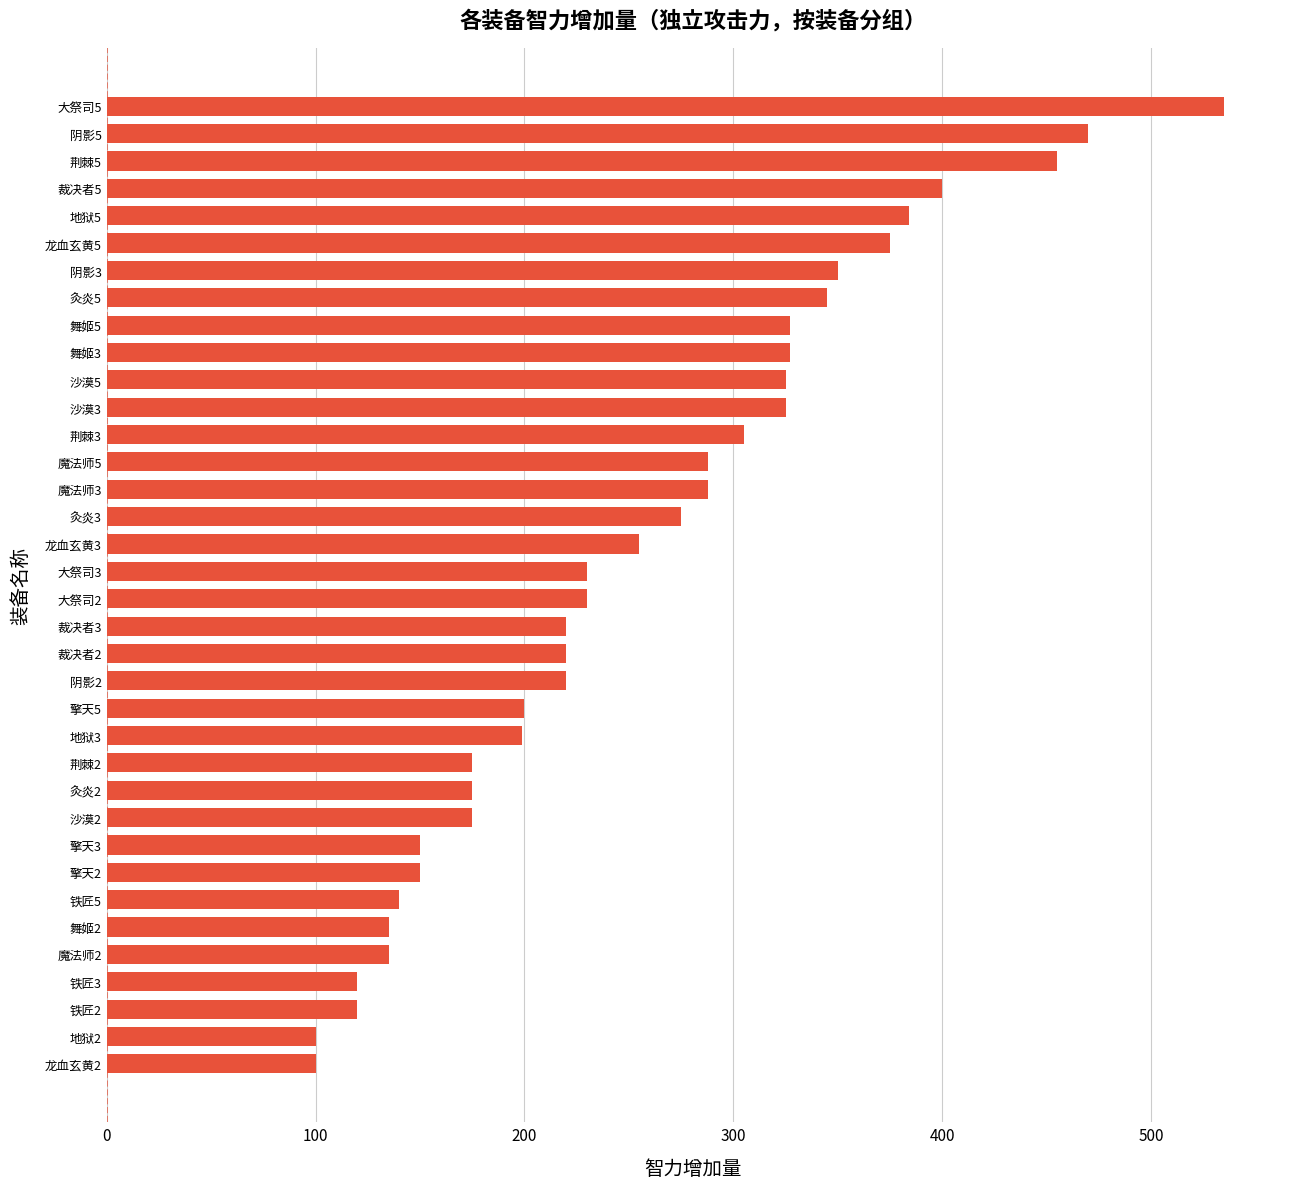

How many data points are less than 230?

17